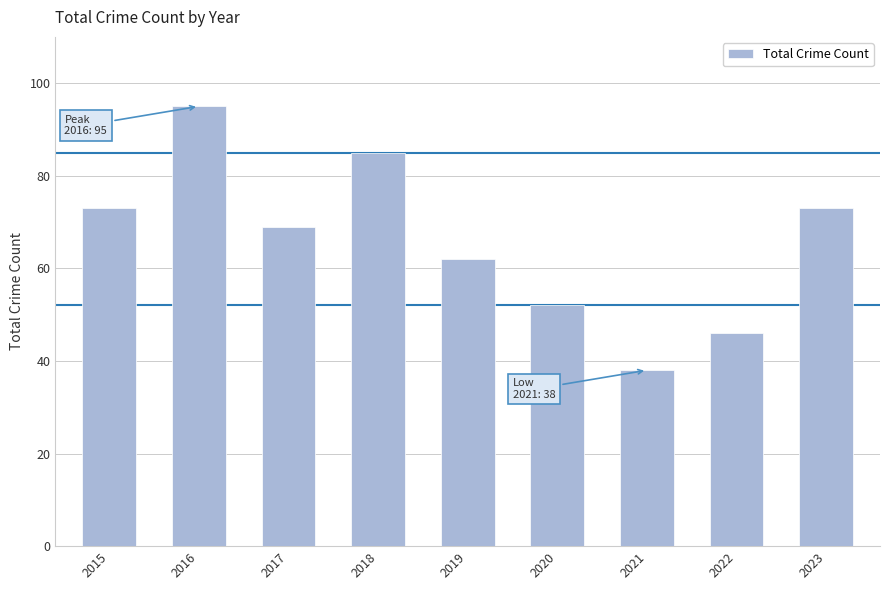

Reading right to left, transcribe all the data shown in this chart.

73	46	38	52	62	85	69	95	73